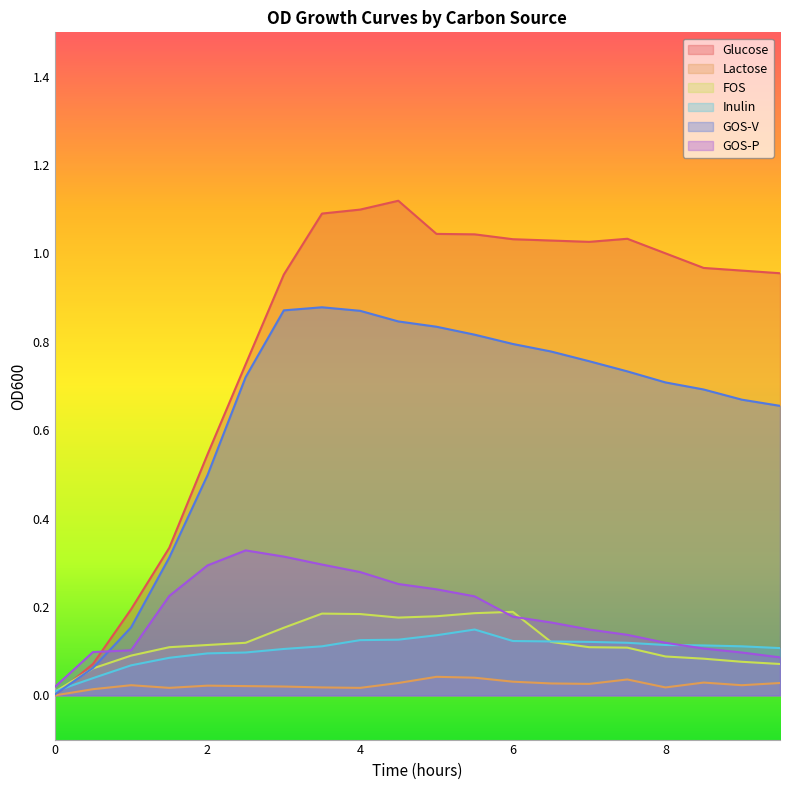

The Lactose series shows 0.0 at 2.0. True or false?

True